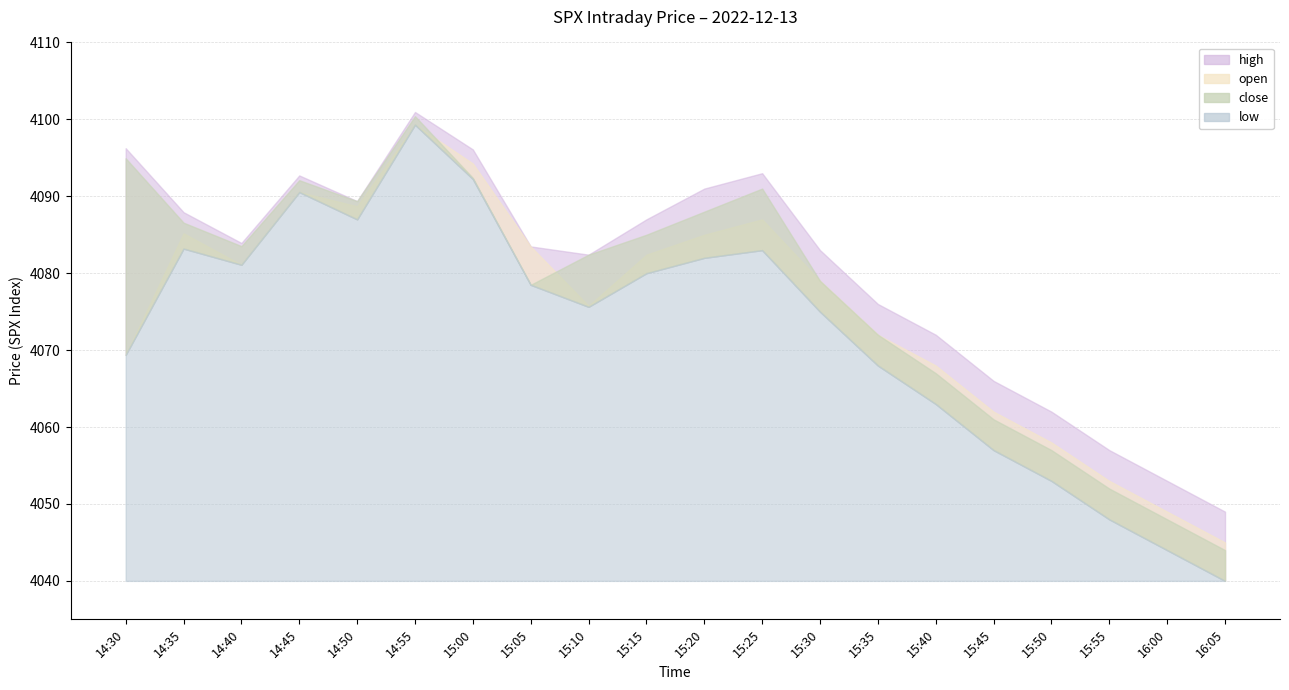

Reading right to left, transcribe all the data shown in this chart.

open: 4045.0	4049.0	4053.0	4058.0	4062.0	4068.0	4072.0	4079.0	4087.0	4085.0	4082.4	4075.8	4083.5	4094.3	4099.3	4088.7	4090.6	4081.1	4085.2	4069.4
low: 4040.0	4044.0	4048.0	4053.0	4057.0	4063.0	4068.0	4075.0	4083.0	4082.0	4080.0	4075.6	4078.5	4092.2	4099.3	4087.0	4090.6	4081.1	4083.2	4069.4
high: 4049.0	4053.0	4057.0	4062.0	4066.0	4072.0	4076.0	4083.0	4093.0	4091.0	4087.0	4082.4	4083.5	4096.1	4101.0	4089.4	4092.7	4083.9	4087.9	4096.2
close: 4044.0	4048.0	4052.0	4057.0	4061.0	4067.0	4072.0	4079.0	4091.0	4088.0	4085.0	4082.4	4078.5	4092.4	4100.4	4089.4	4092.1	4083.5	4086.6	4094.9